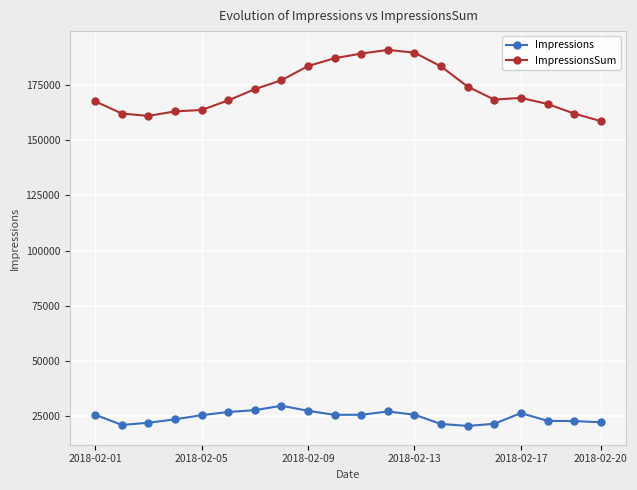

How many data points in ImpressionsSum are less than 169110?

10